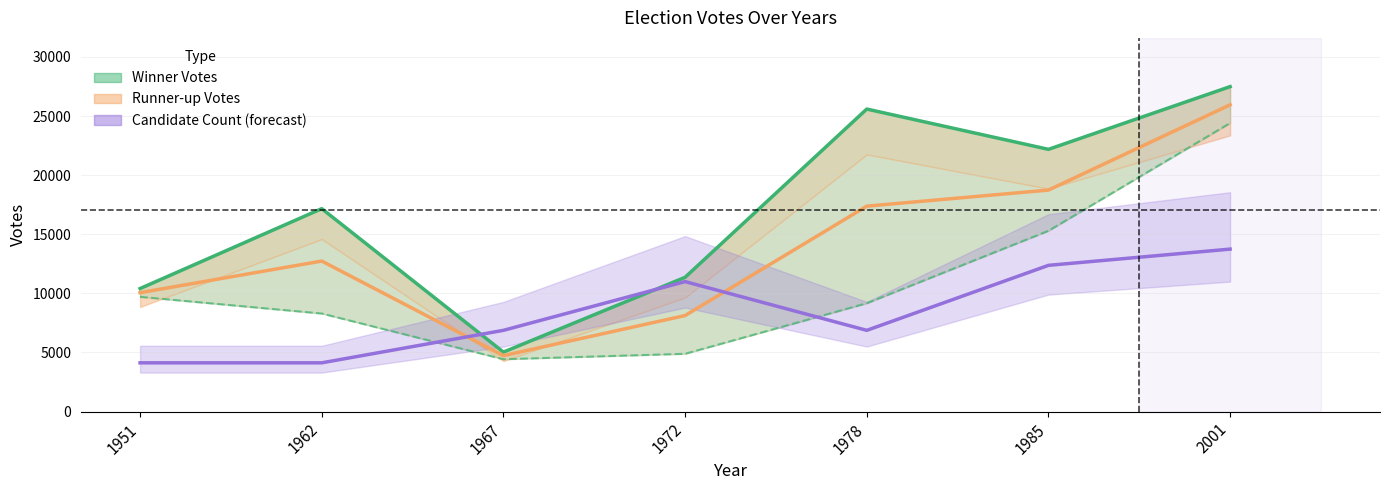

True or false: Winner Votes and Runner-up Votes (partial) cross at least once.

False